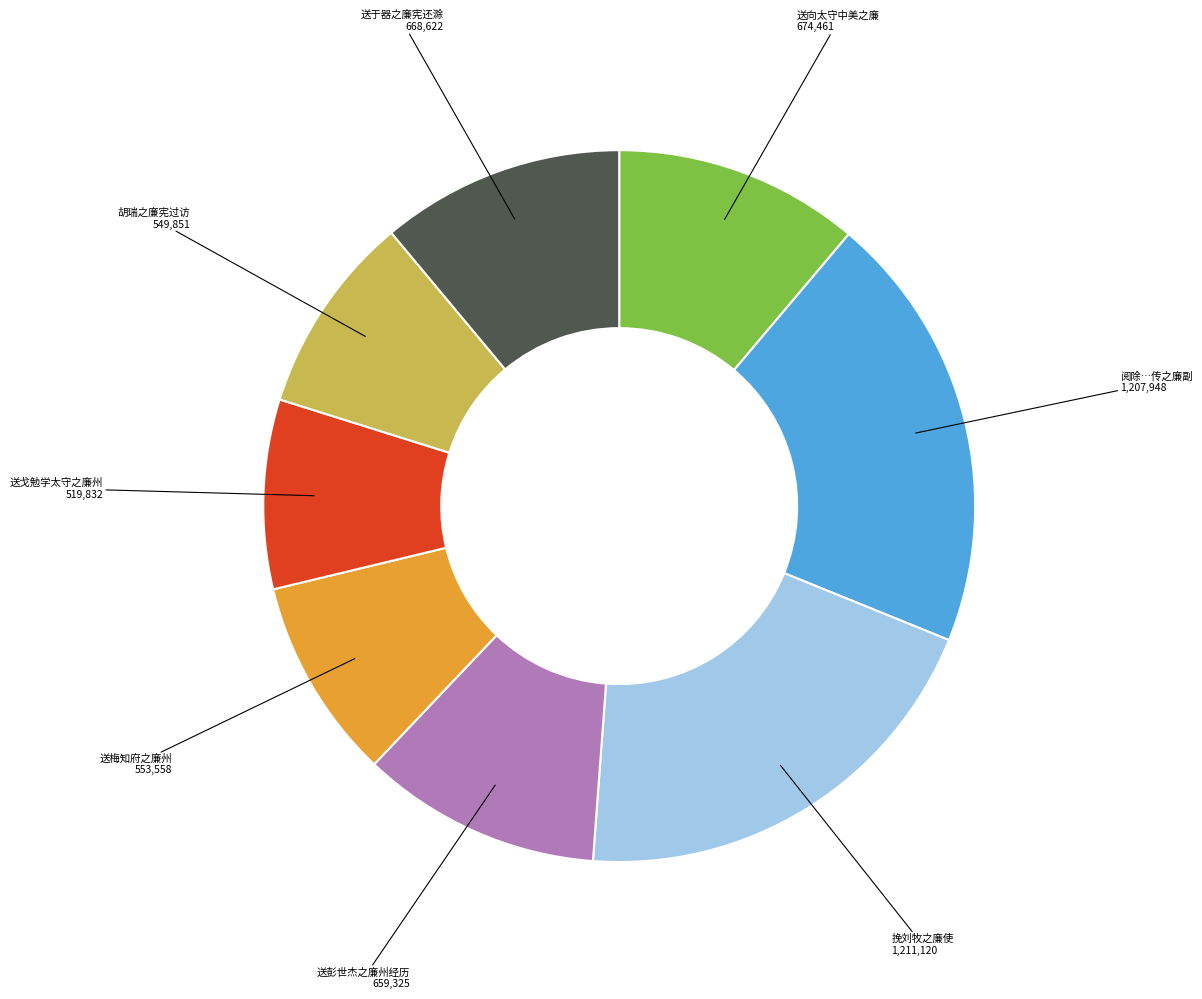

Approximately how many times larger is the value at 送梅知府之廉州 compared to 送彭世杰之廉州经历?

0.8